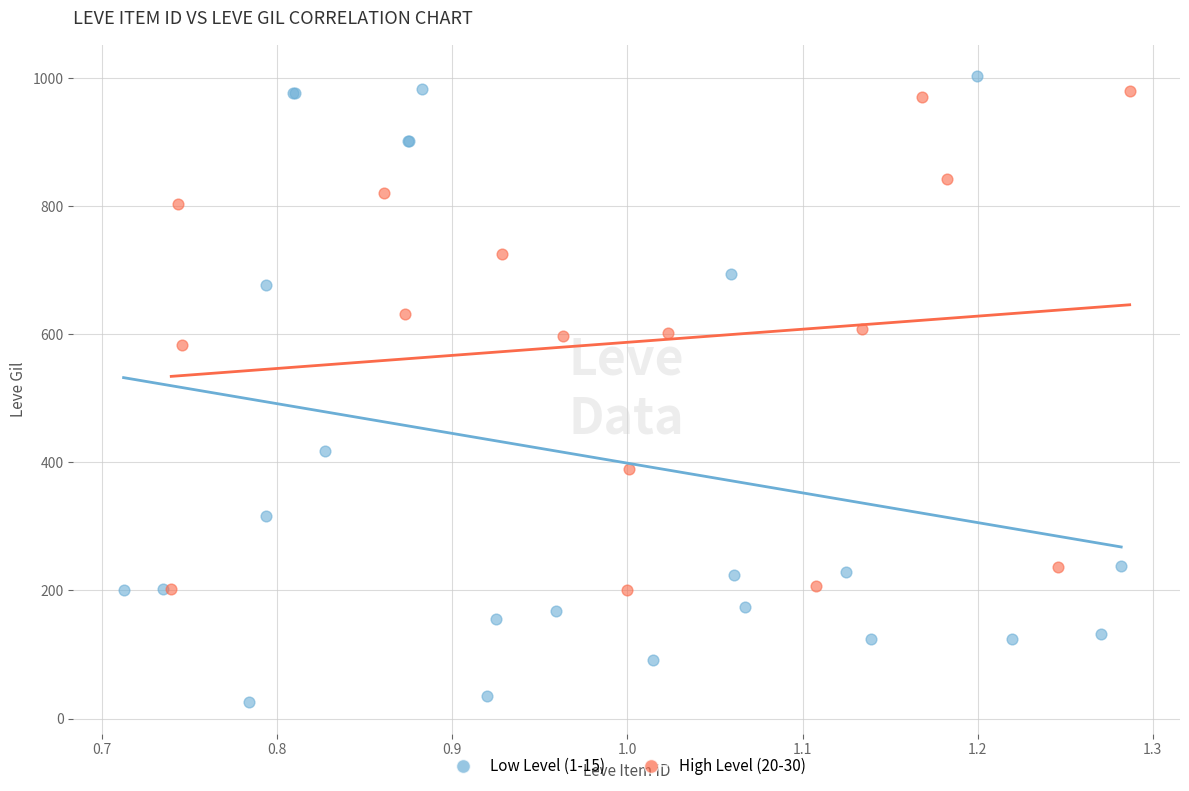

Which series contains the lowest Y value?

Low Level (1-15)